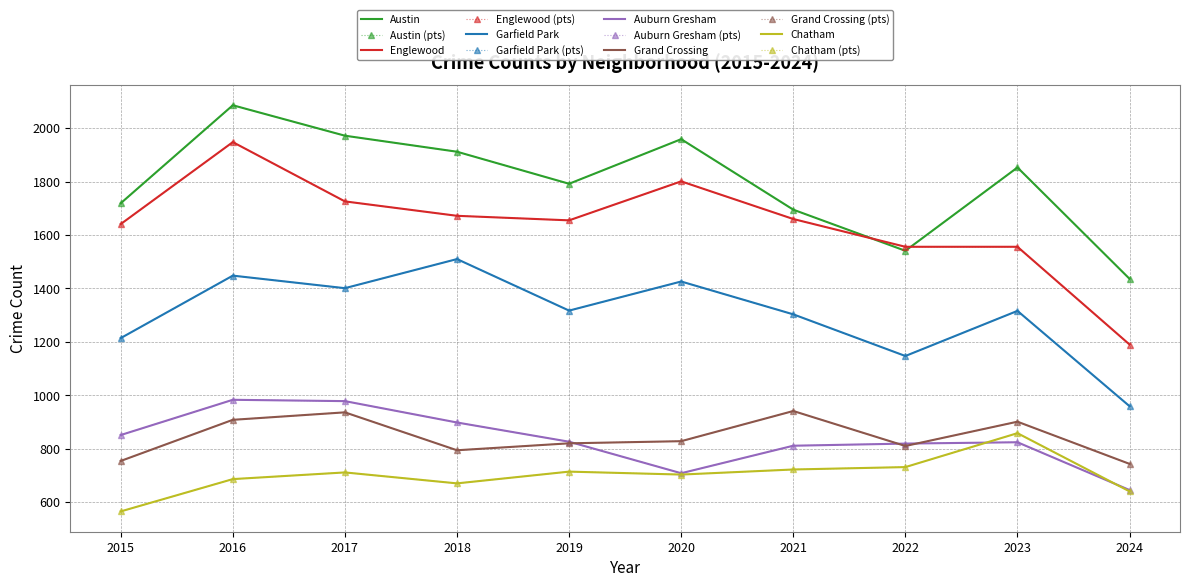

How many lines are shown in the chart?

6